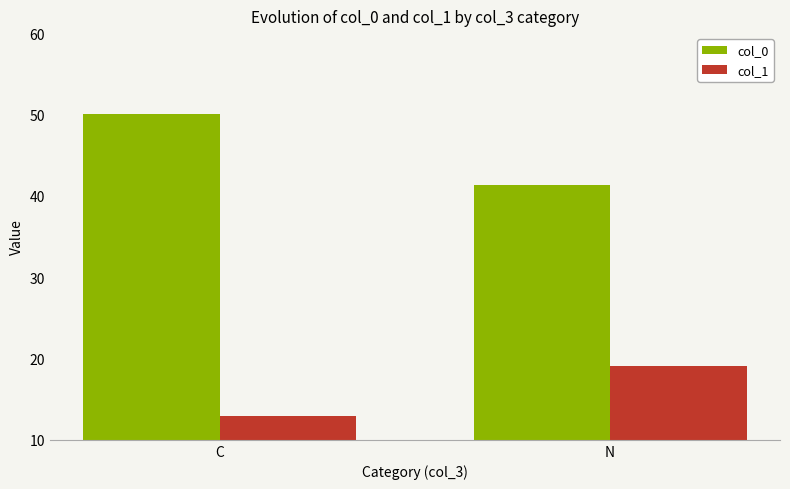

What is the spread (max minus min) of values at C?

37.1